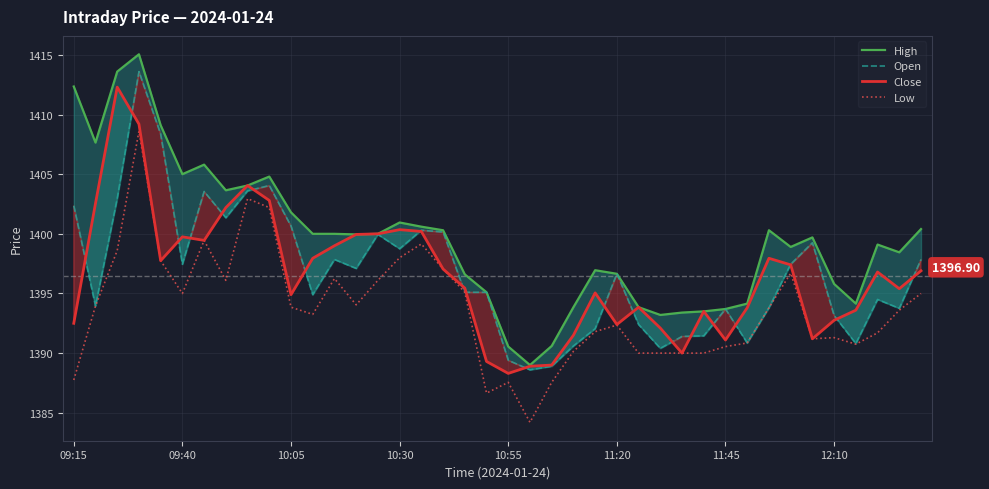

Between 13 and 33, which series saw the biggest shift?

Low